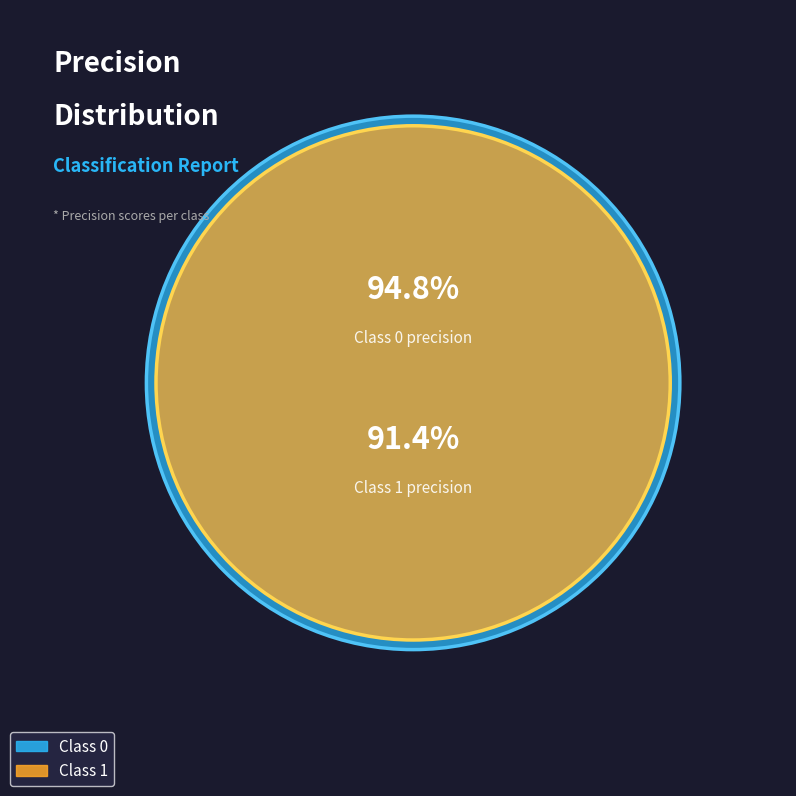

The 0 slice represents 51% of the pie. True or false?

True